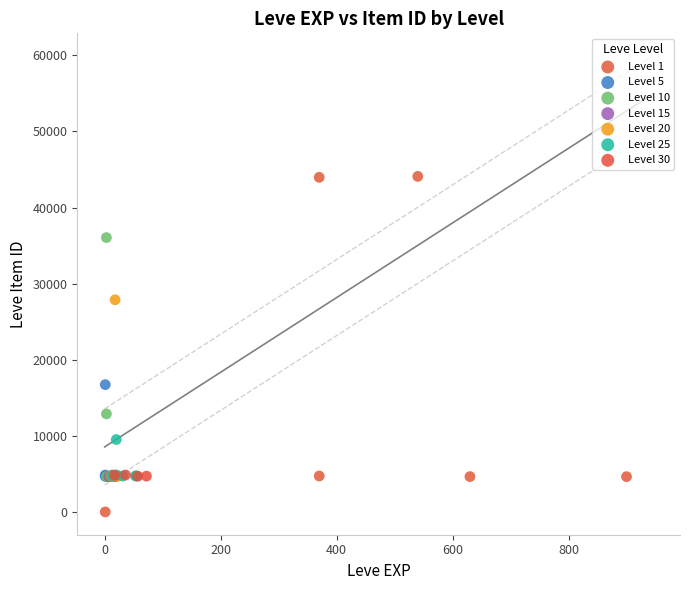

Which series has the largest Y range (max minus min)?

Level 1